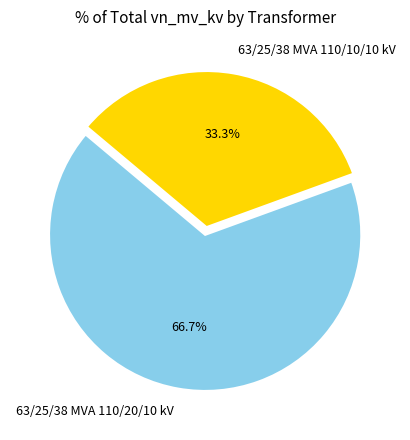

Approximately how many times larger is the value at 63/25/38 MVA 110/10/10 kV compared to 63/25/38 MVA 110/20/10 kV?

0.5